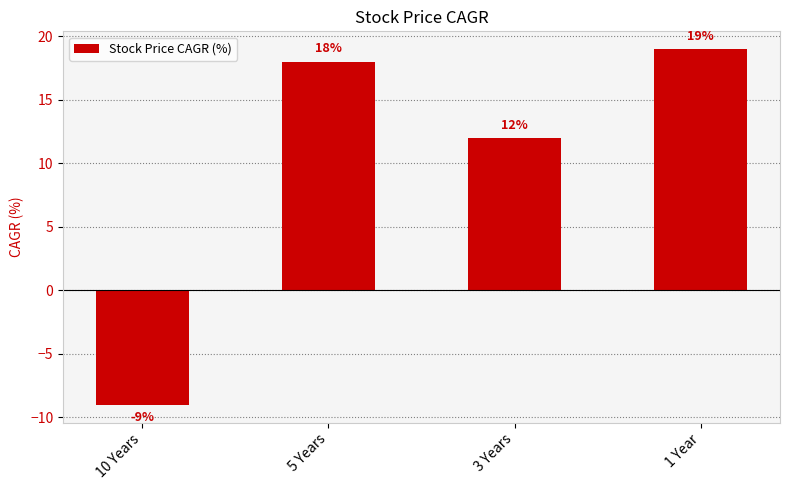

Reading left to right, extract all data points from this chart.

-9	18	12	19